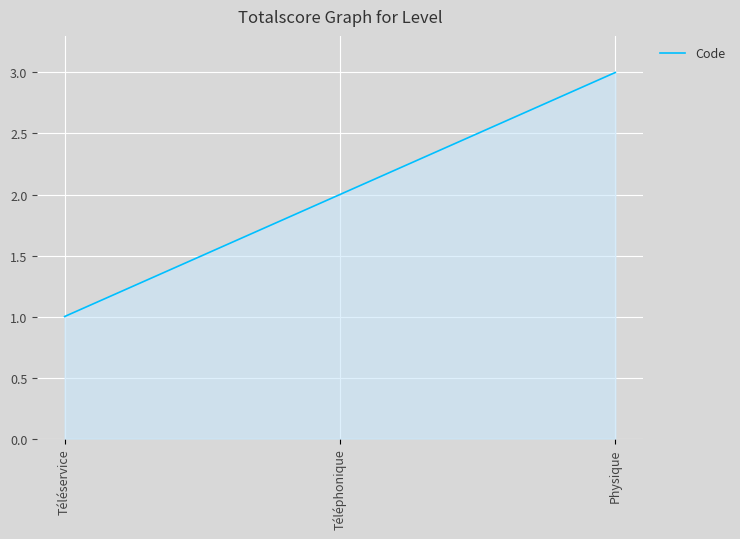

Rank the categories by value from lowest to highest.

Téléservice, Téléphonique, Physique